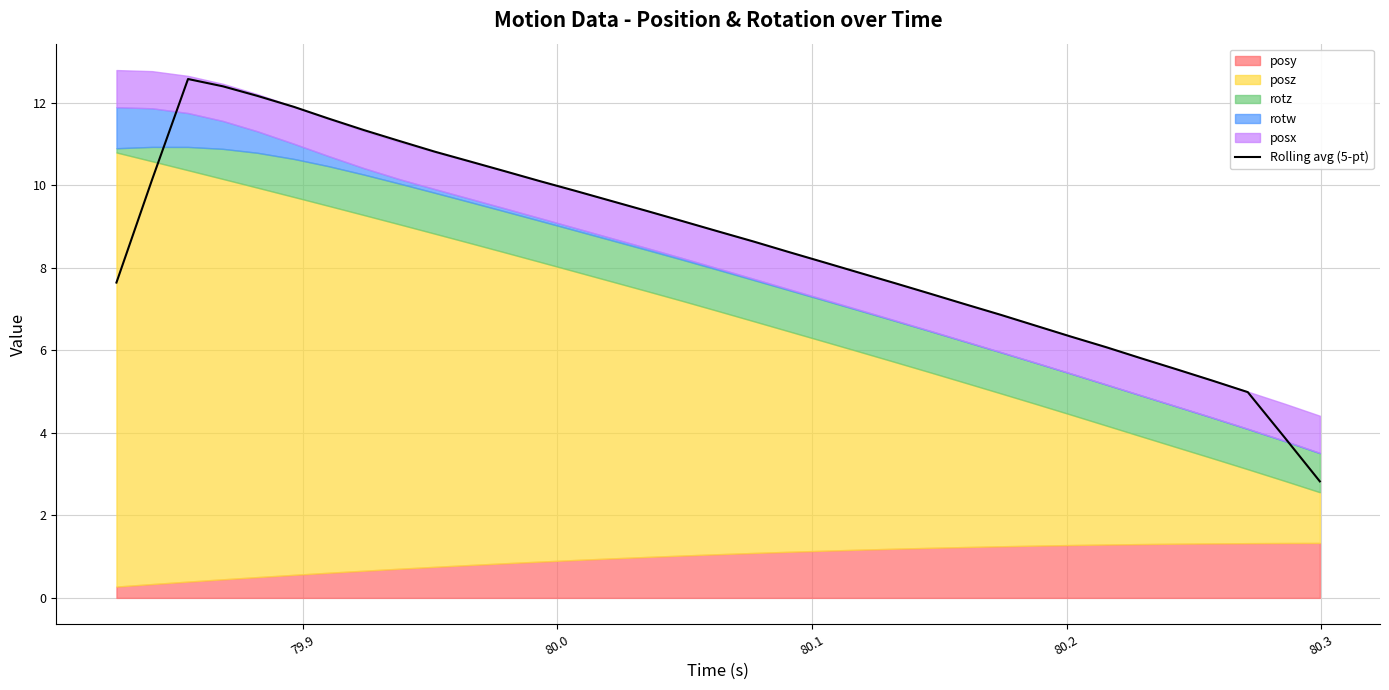

What is the minimum value shown in the chart?

2.8